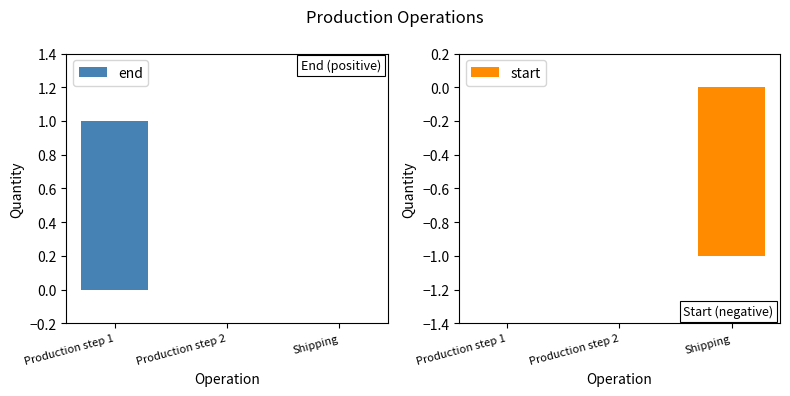

Is it true that start equals 1 at Production step 1?

False